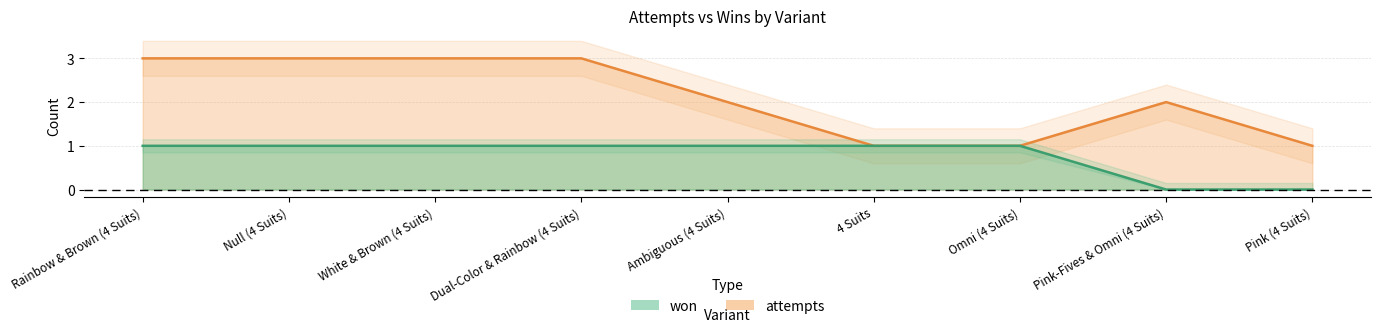

Reading left to right, transcribe all the data shown in this chart.

won: Rainbow & Brown (4 Suits)=1	Null (4 Suits)=1	White & Brown (4 Suits)=1	Dual-Color & Rainbow (4 Suits)=1	Ambiguous (4 Suits)=1	4 Suits=1	Omni (4 Suits)=1	Pink-Fives & Omni (4 Suits)=0	Pink (4 Suits)=0
attempts: Rainbow & Brown (4 Suits)=3	Null (4 Suits)=3	White & Brown (4 Suits)=3	Dual-Color & Rainbow (4 Suits)=3	Ambiguous (4 Suits)=2	4 Suits=1	Omni (4 Suits)=1	Pink-Fives & Omni (4 Suits)=2	Pink (4 Suits)=1